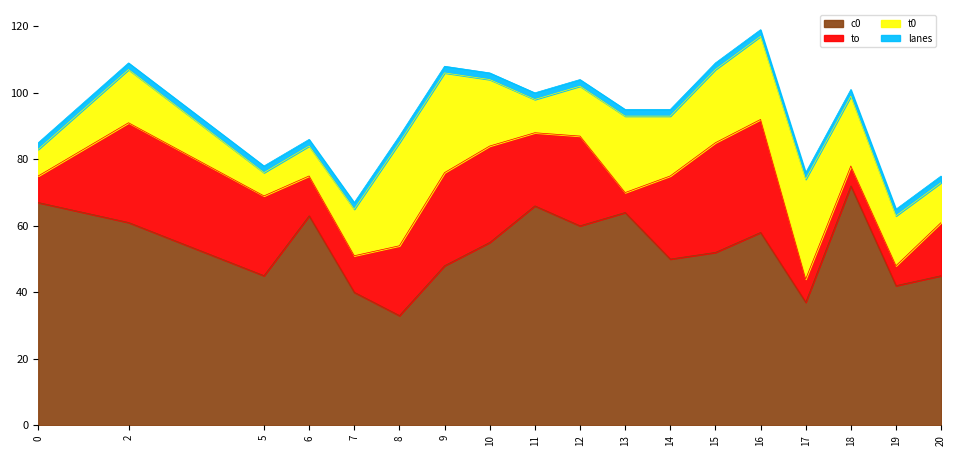

Reading right to left, transcribe all the data shown in this chart.

c0: 45	42	72	37	58	52	50	64	60	66	55	48	33	40	63	45	61	67
to: 16	6	6	7	34	33	25	6	27	22	29	28	21	11	12	24	30	8
t0: 12	15	21	30	25	22	18	23	15	10	20	30	31	14	9	7	16	8
lanes: 2	2	2	2	2	2	2	2	2	2	2	2	2	2	2	2	2	2